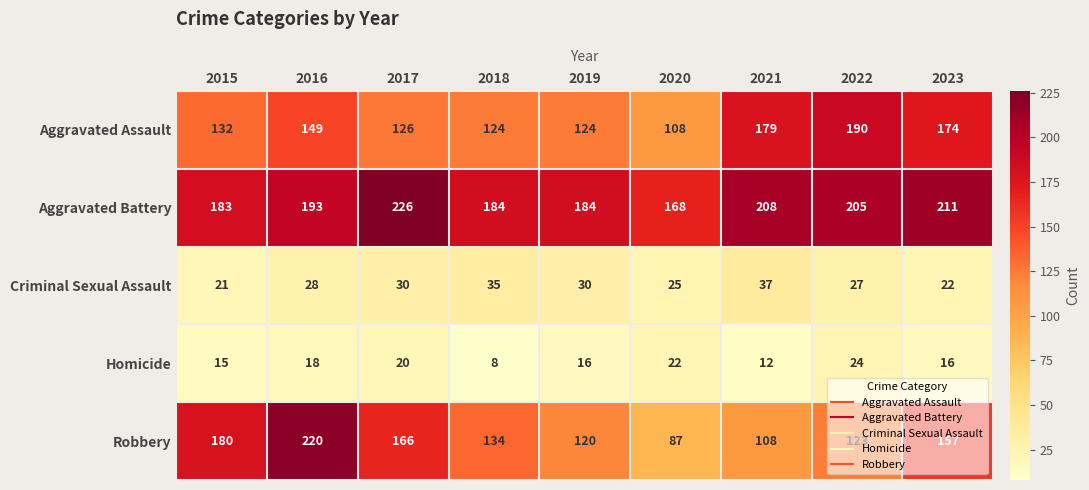

What is the difference between the Aggravated Assault values at 2021 and 2018?

55